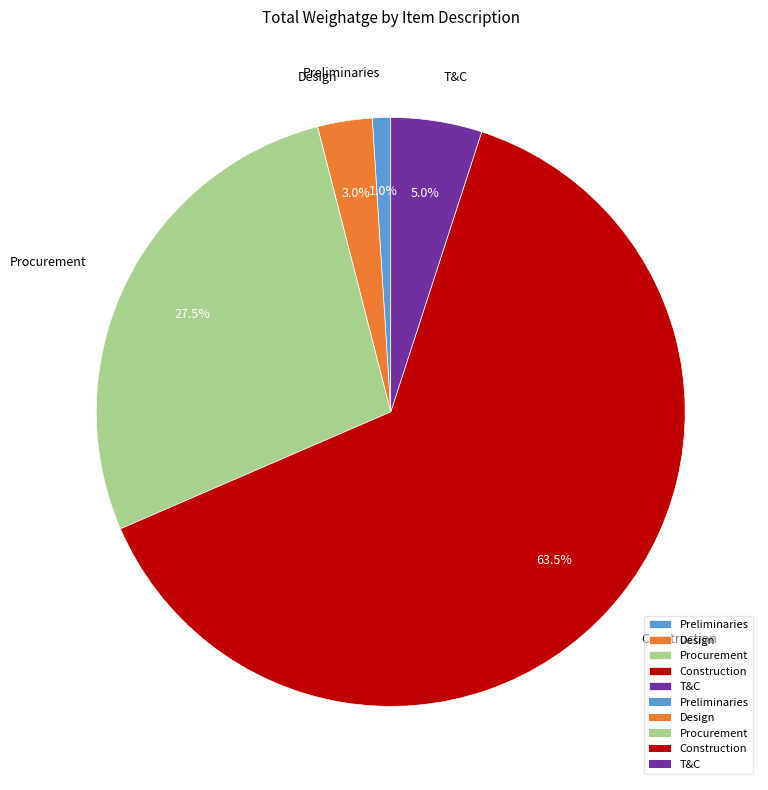

Is it true that Procurement is 16% of the pie?

False